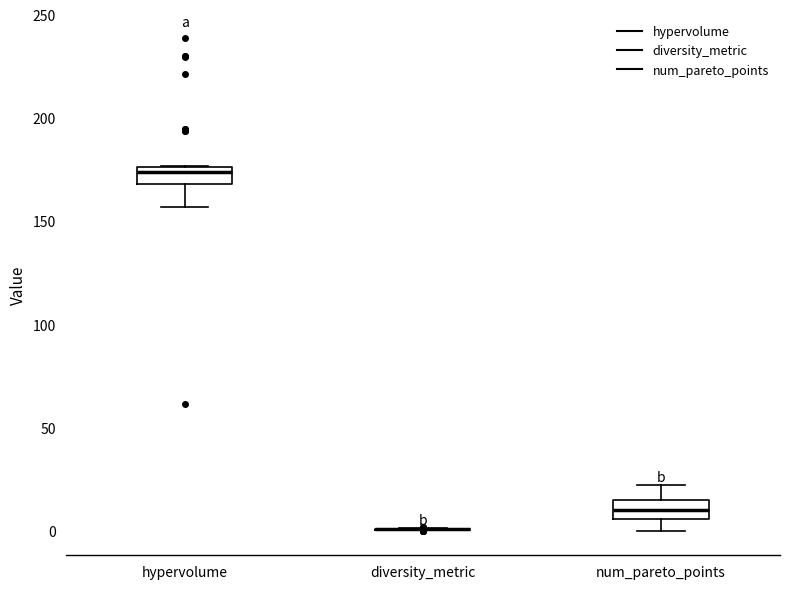

Reading left to right, read every box against the y-axis: the position of its median line, the range the box covers, and the ends of its whiskers. The values are not printed on the chart, so give them approximately, as read against the axis.

hypervolume: median 175 (just below the box's upper edge), box 170 to 175, whiskers 155 to 175
diversity_metric: box collapsed to a line at 0, whiskers 0 to 0
num_pareto_points: median 10, box 5 to 15, whiskers 0 to 20